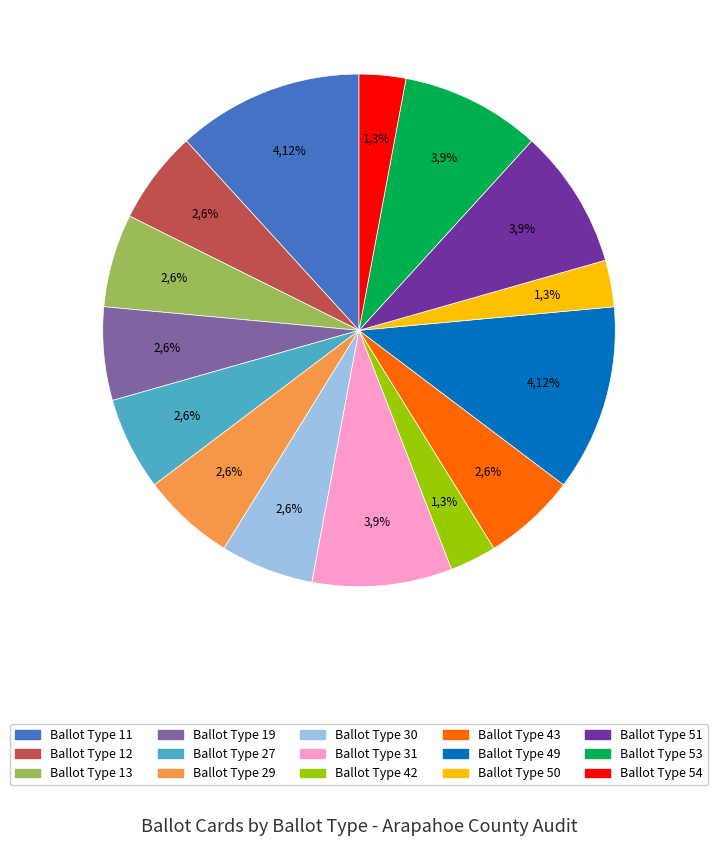

The Ballot Type 27 slice represents 6% of the pie. True or false?

True